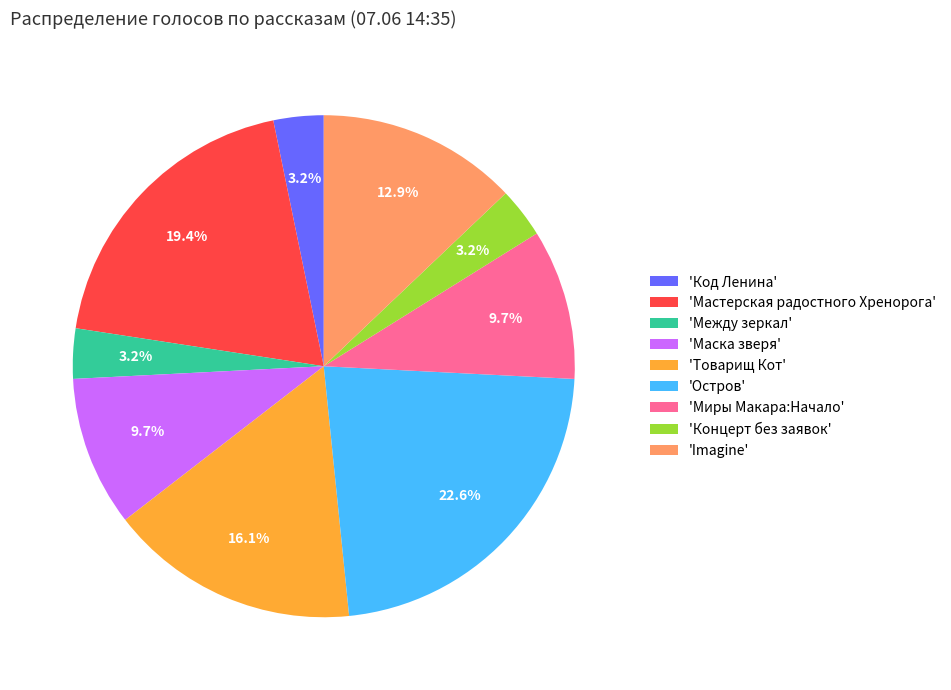

Which slice is the largest?

'Остров'